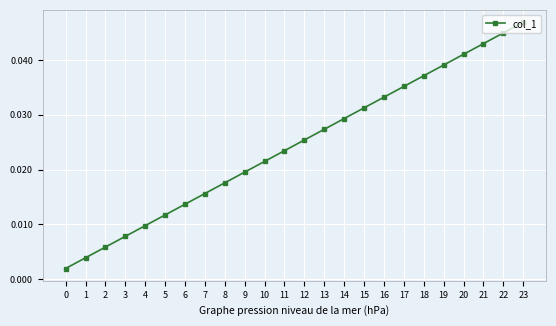

The chart shows a value of 0.1 at 21. True or false?

False